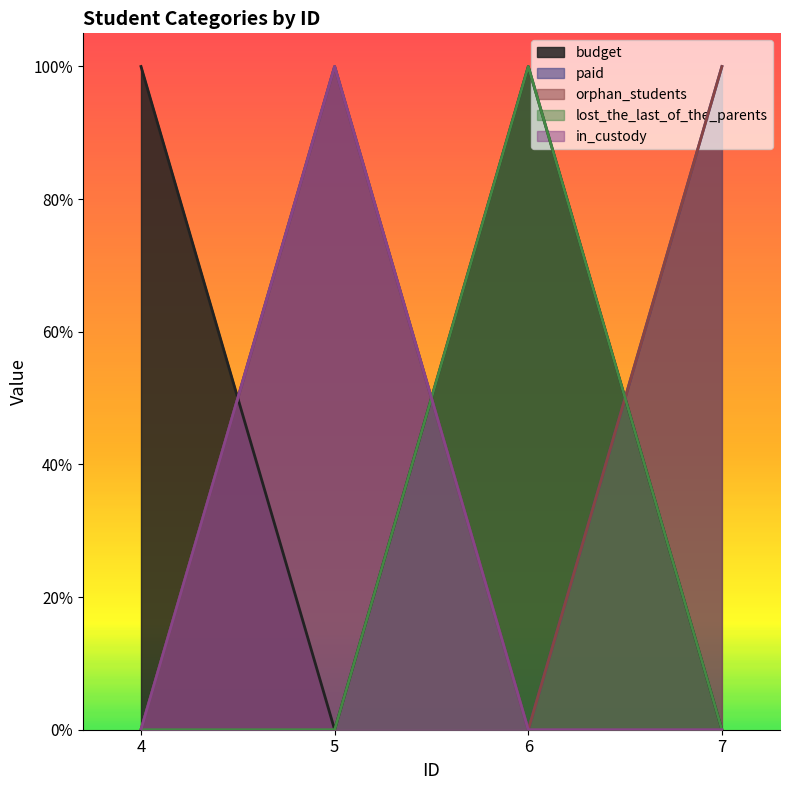

Where is the first local maximum for in_custody?

5